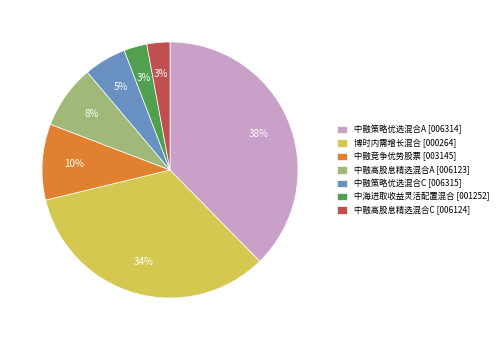

Is the sum of 中海进取收益灵活配置混合 and 中融策略优选混合A greater than half?

No